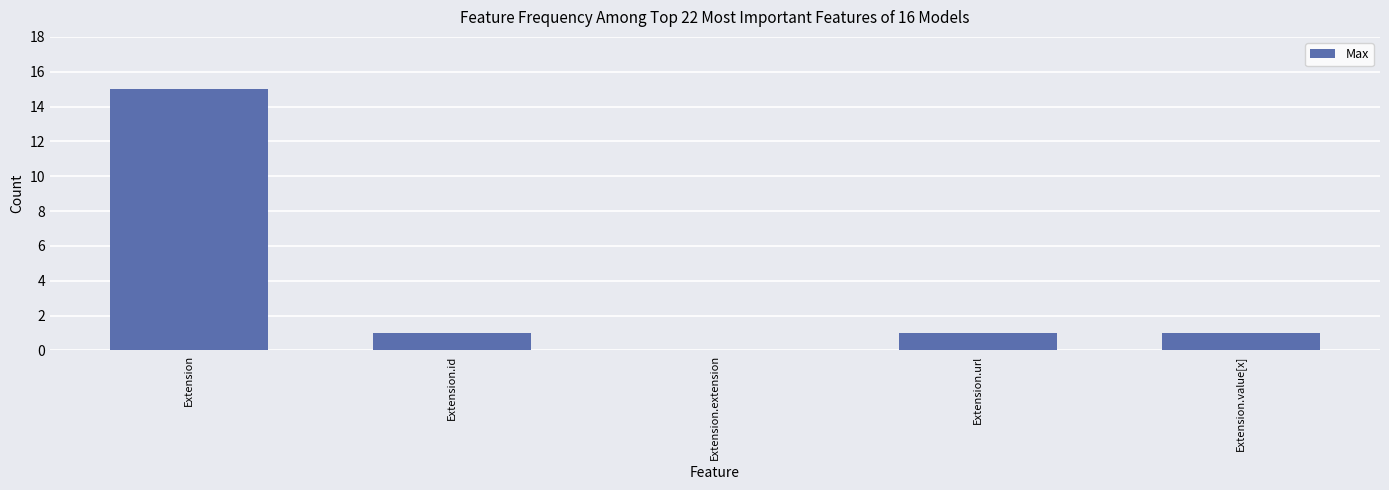

What is the greatest value displayed?

15